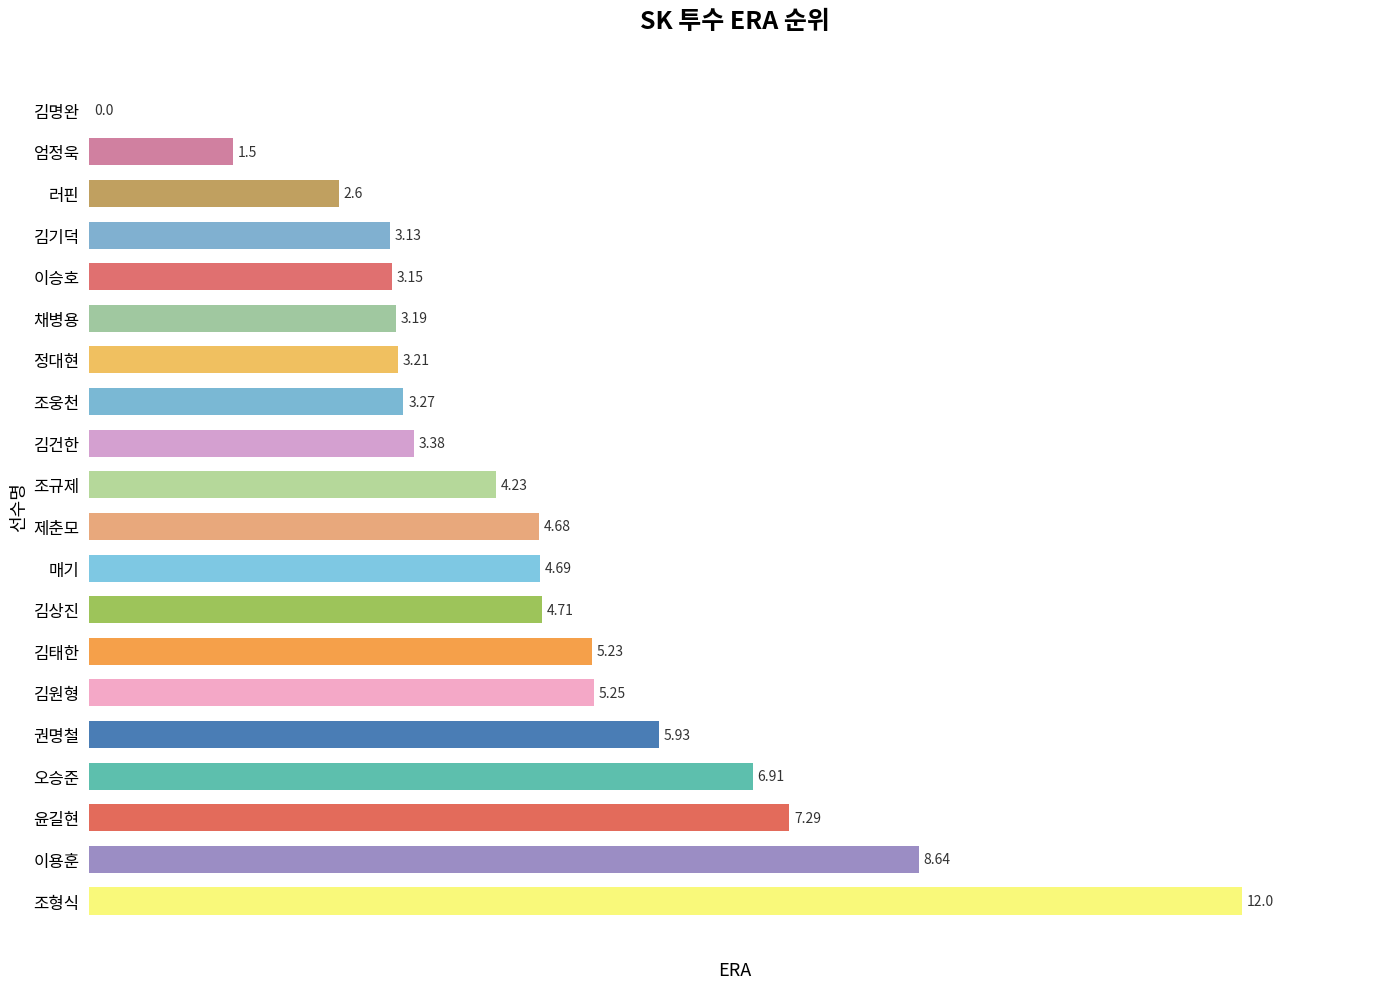

At which category does the chart reach its peak across all series?

조형식